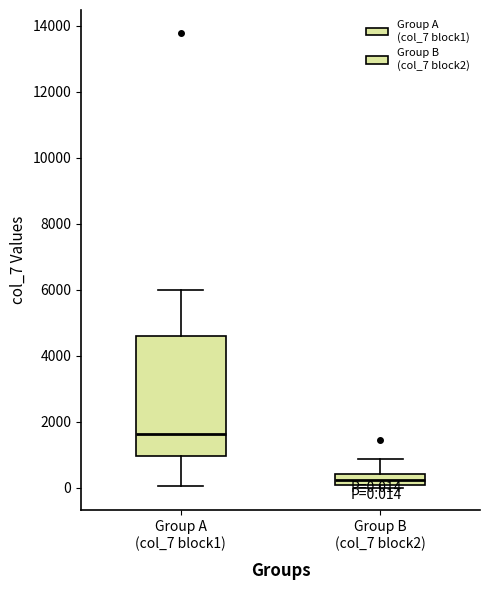

Comparing the boxes themselves (not the whiskers), which one is the tallest?

Group A (col_7 block1)